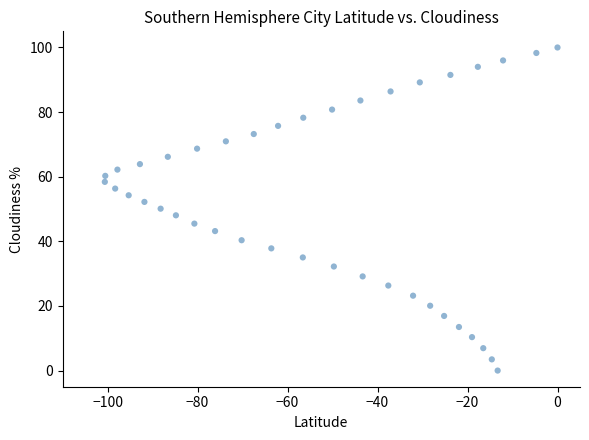

What is the range of X values (max minus min)?

100.6